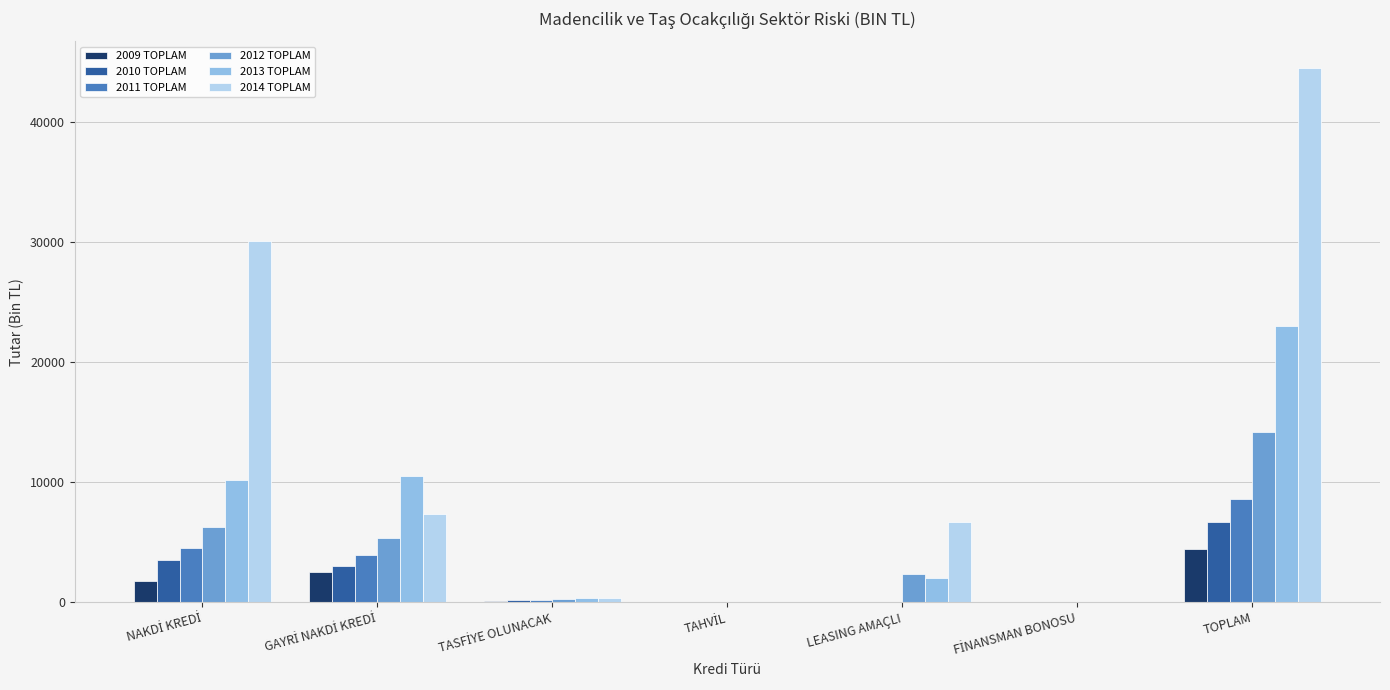

What is the maximum value for 2009 TOPLAM?

4386.4